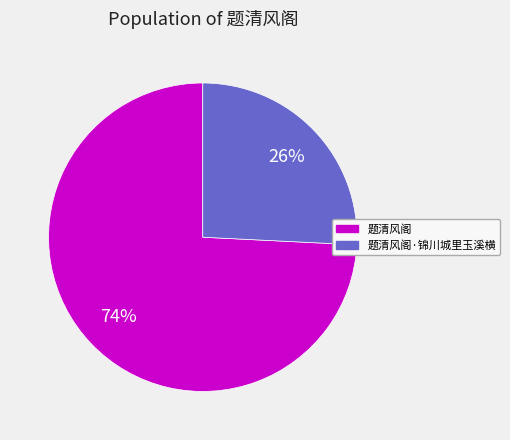

How many slices are in this pie chart?

2